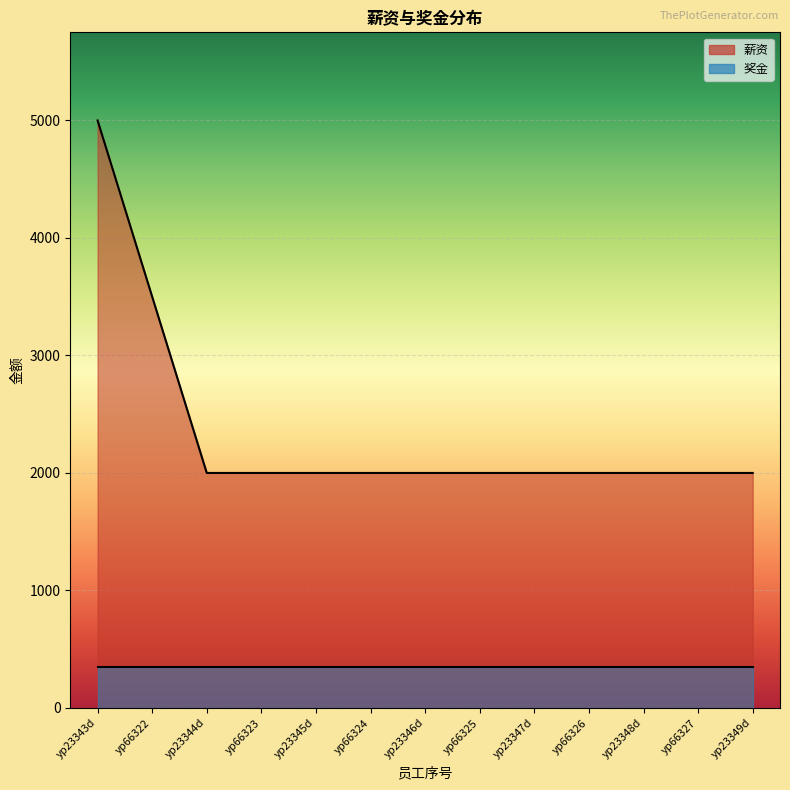

What is the maximum value shown in the chart?

5000